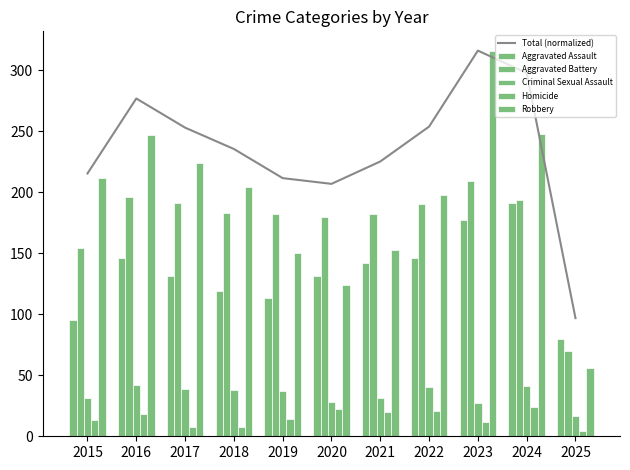

Is it true that Aggravated Battery equals 209.0 at 2023?

True